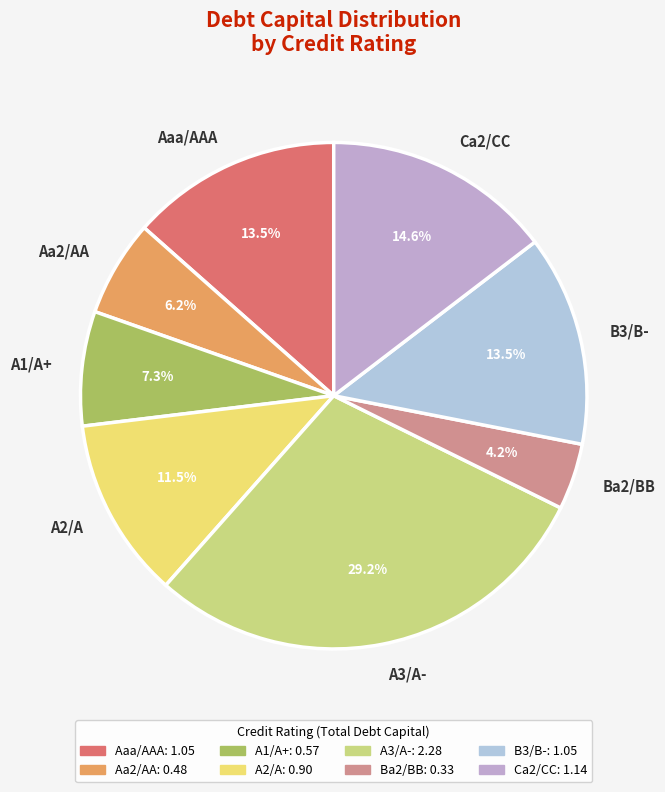

Combined, what portion of the pie is Aa2/AA and Ba2/BB?

10.4%